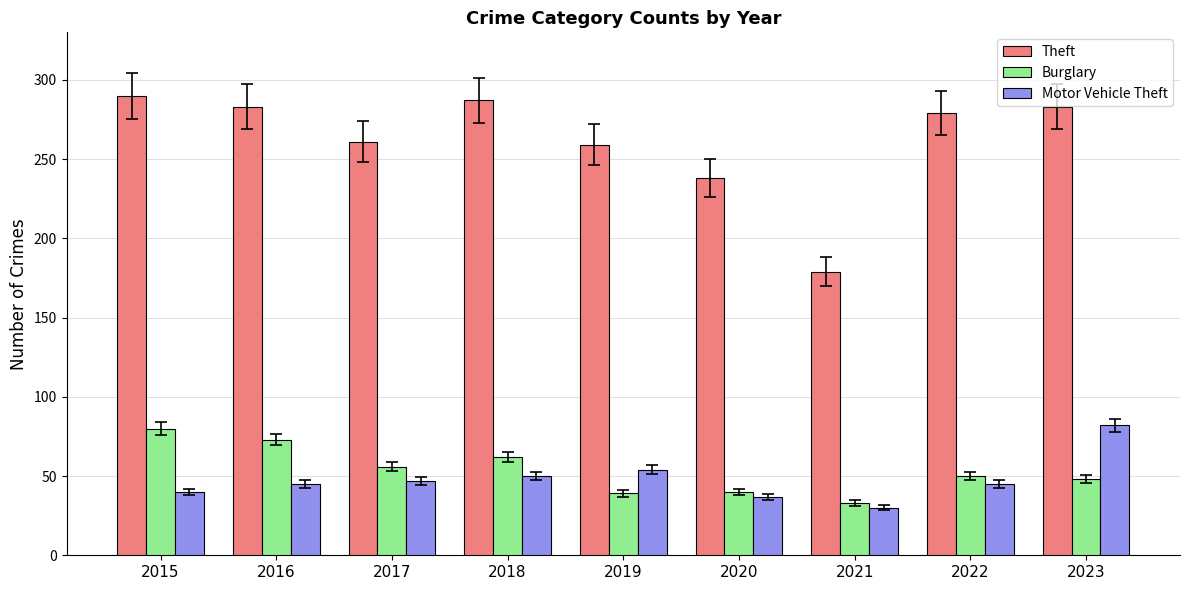

Which series has the largest range (max minus min)?

Theft